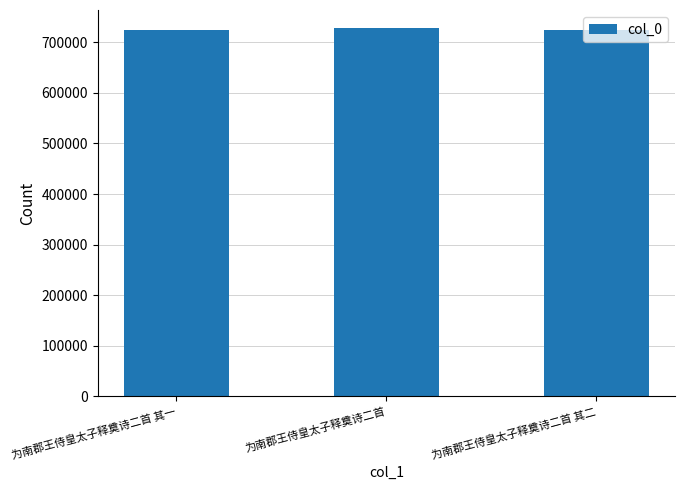

What is the label of the 3rd bar from the right?

为南郡王侍皇太子释奠诗二首 其一